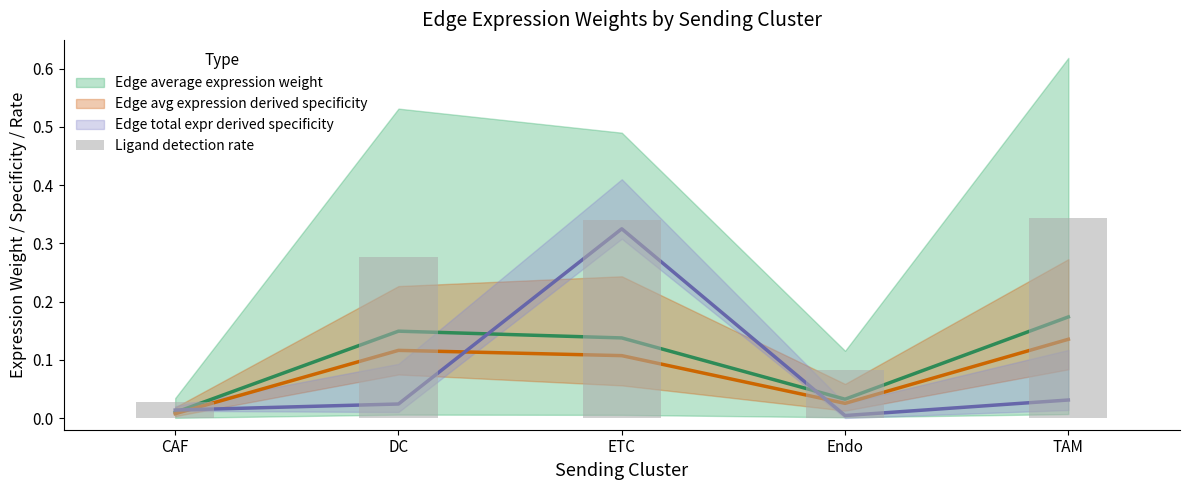

Reading right to left, transcribe all the data shown in this chart.

TAM=0.3	Endo=0.1	ETC=0.3	DC=0.3	CAF=0.0